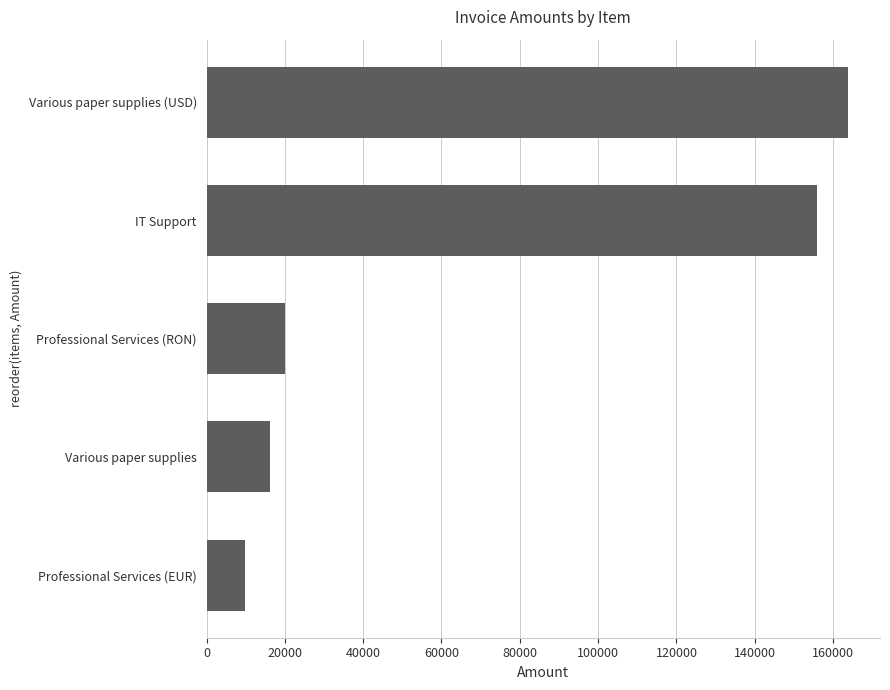

How many bars are there in total?

5